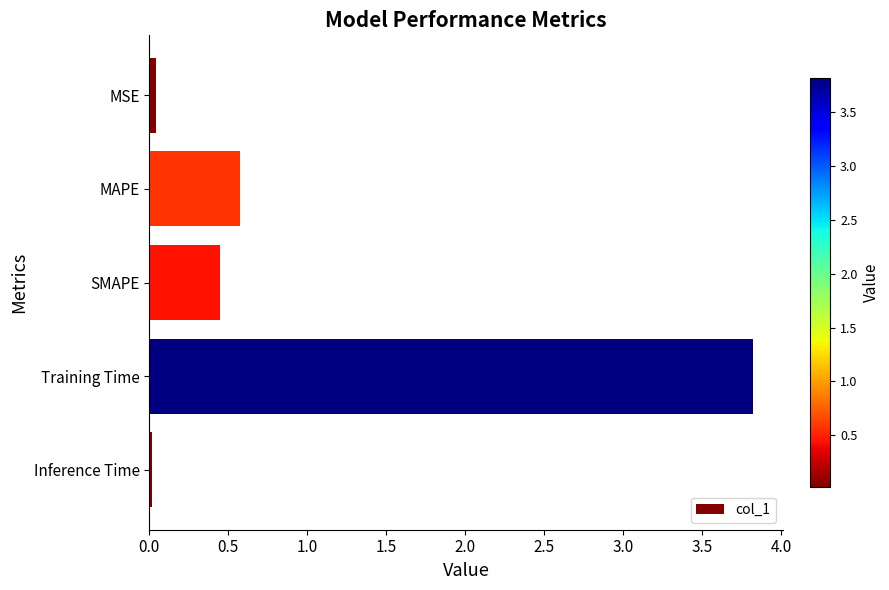

What is the difference between the second highest and minimum values?

0.6